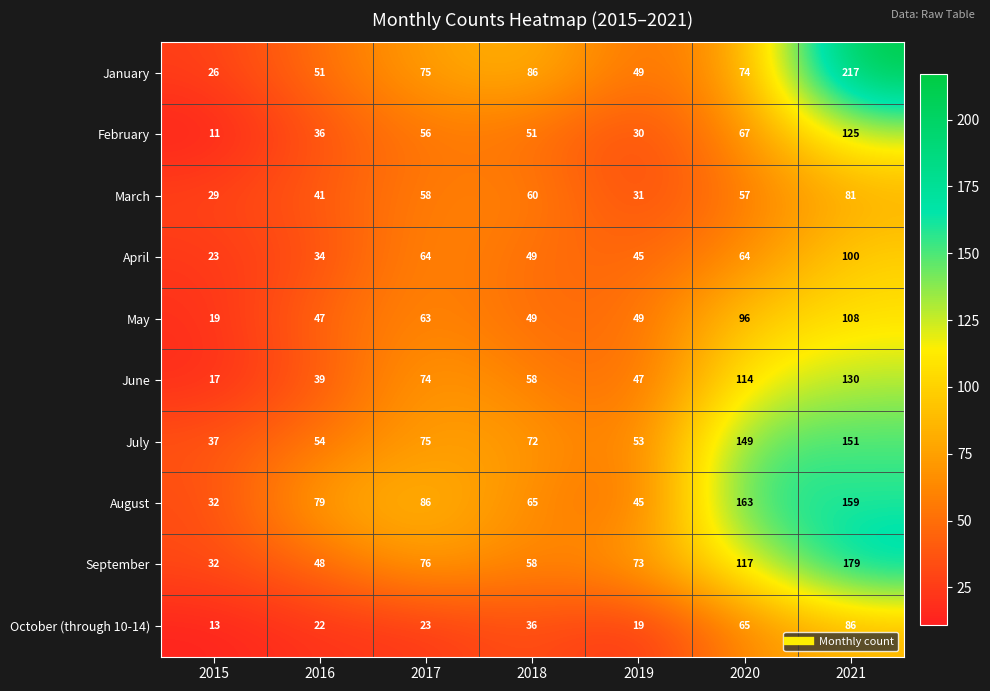

Is it true that June equals 39 at 2016?

True